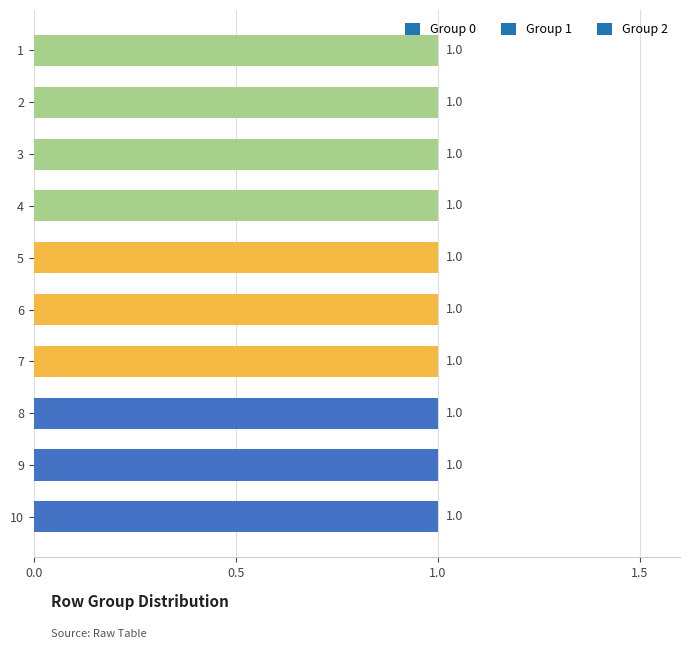

What is the sum of the Group 0 values at 7 and 4?

1